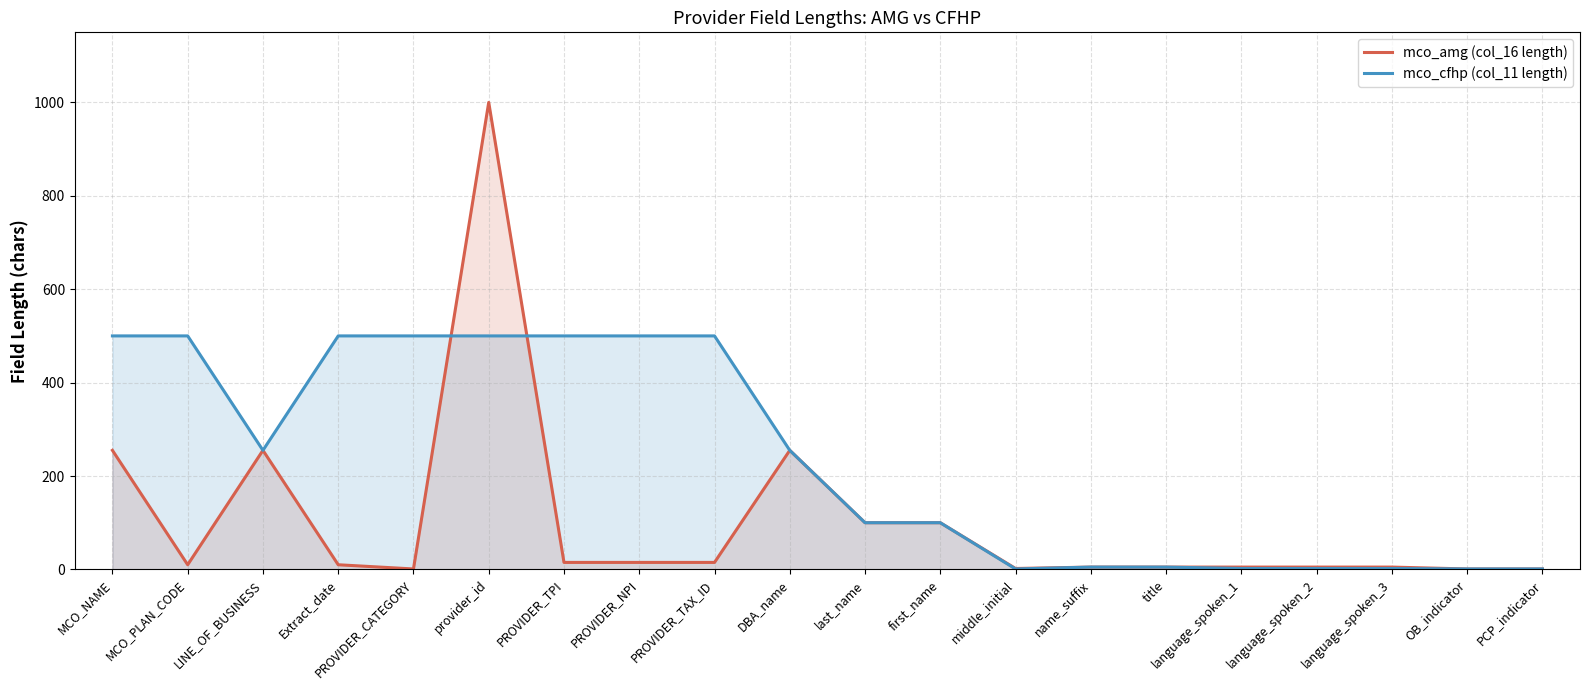

What is the smallest value displayed?

1